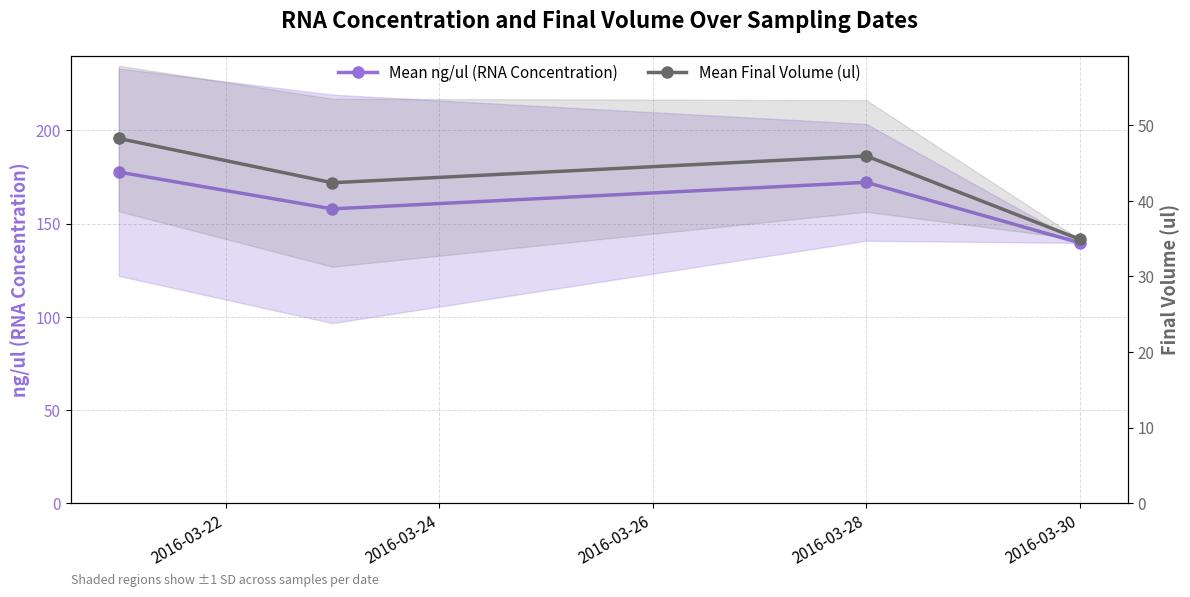

True or false: Mean Final Volume (ul) and Mean ng/ul (RNA Concentration) cross at least once.

False